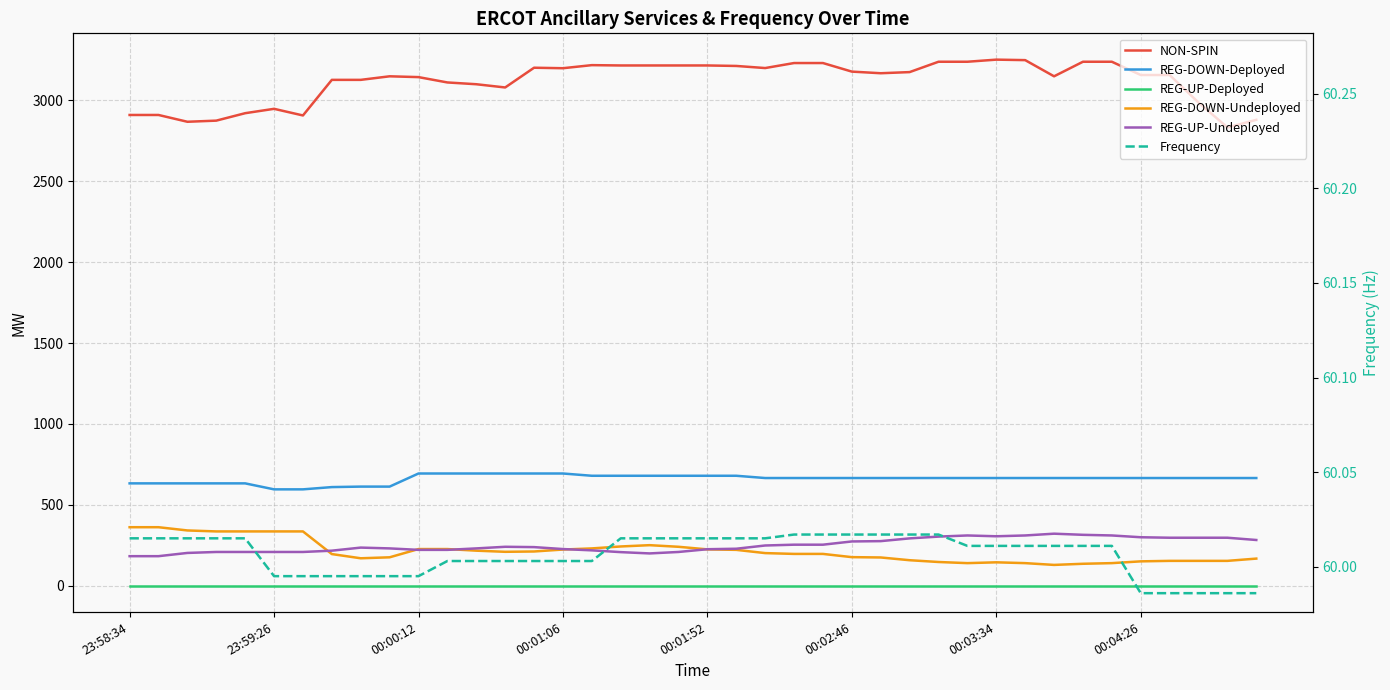

True or false: REG-UP-Undeployed has a value of 59.6 at 36.

False